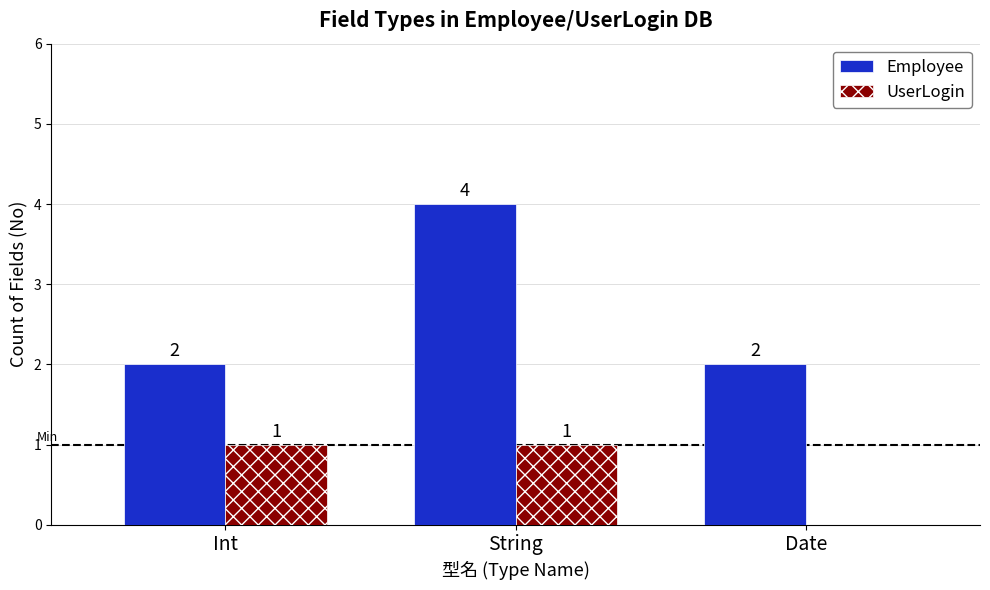

At which category is the sum across all series the highest?

String